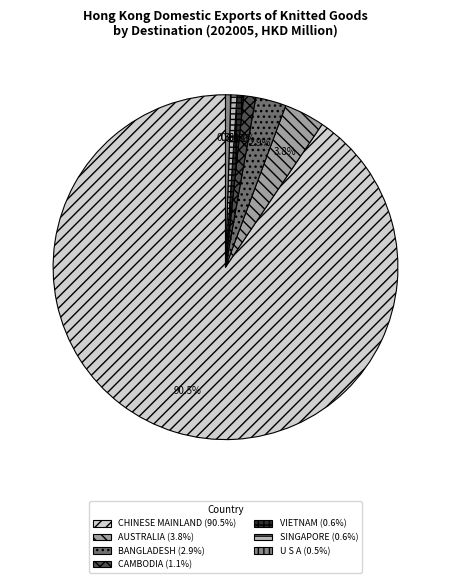

What percentage is the BANGLADESH slice, to the nearest percent?

3%